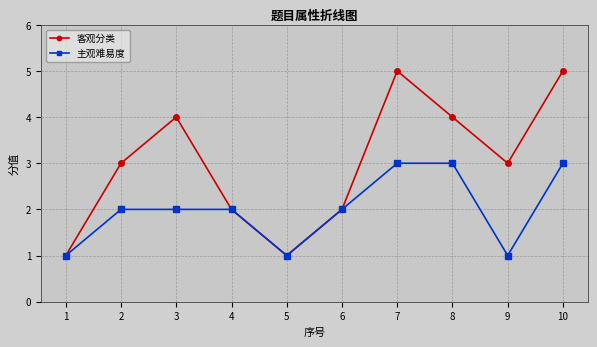

In 客观分类, how many points are lower than both neighbors (excluding endpoints)?

2